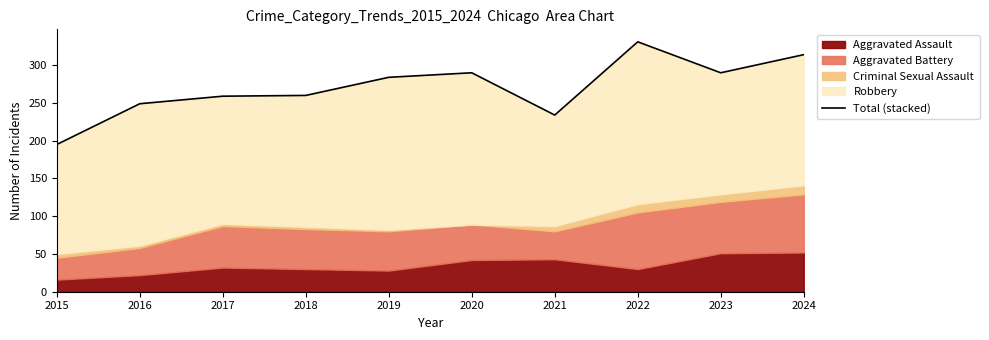

Where is the first local minimum?

2021